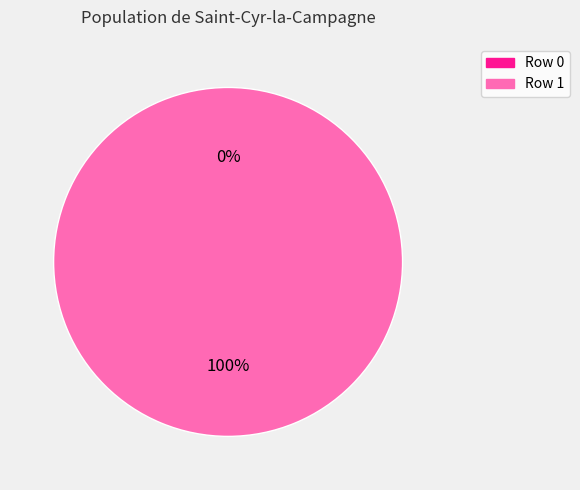

To the nearest percent, what portion does Row 1 represent?

100%